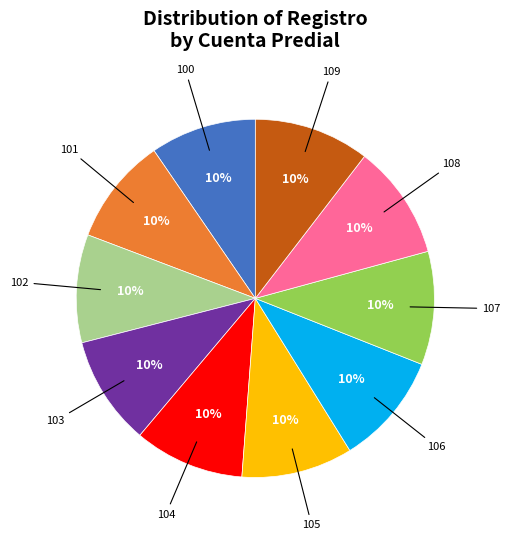

How many segments does this pie chart have?

10